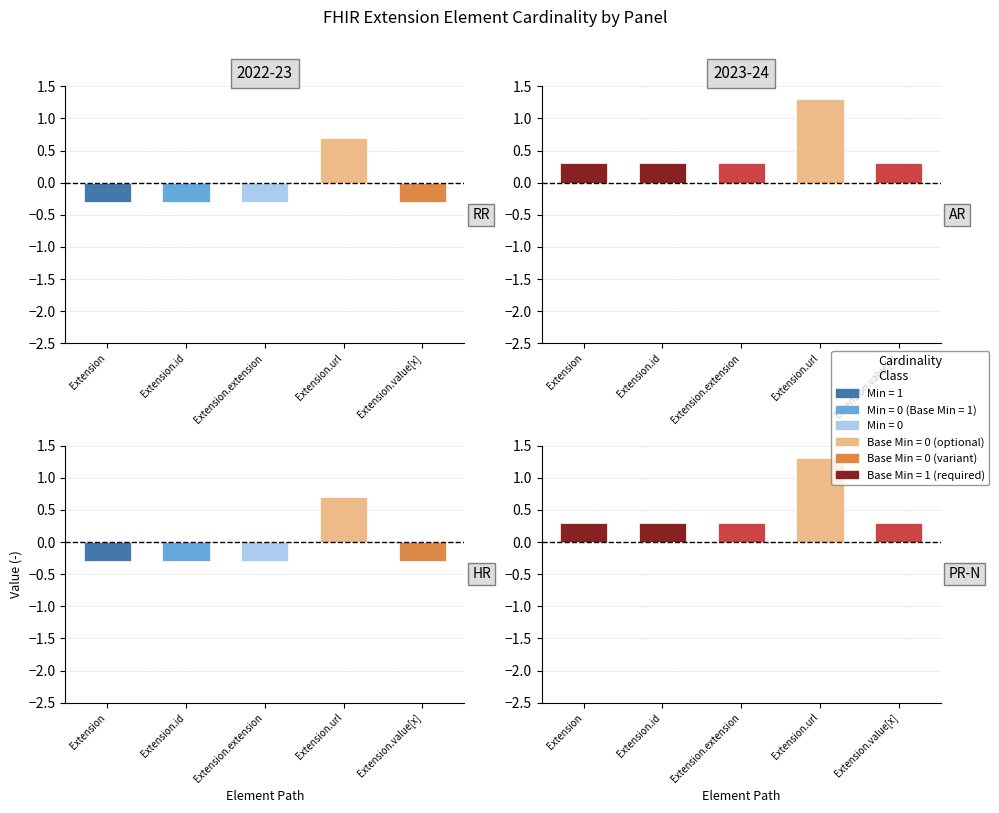

List the labels in order of Base Min value, smallest first.

Extension, Extension.id, Extension.extension, Extension.value[x], Extension.url